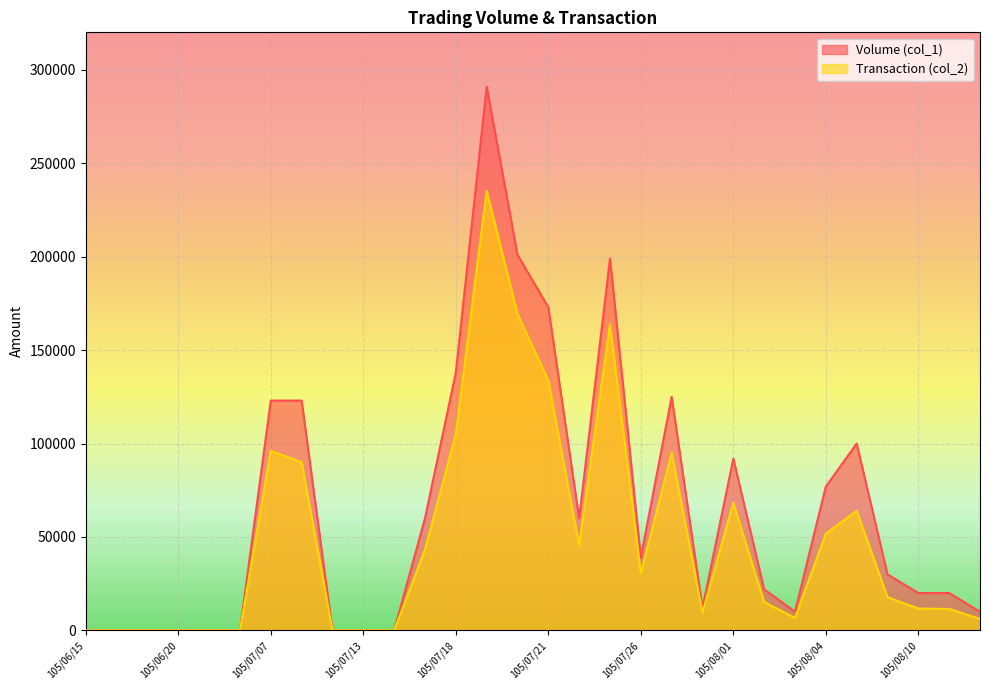

At 105/07/21, list the series in order from largest to smallest.

Volume (col_1), Transaction (col_2)